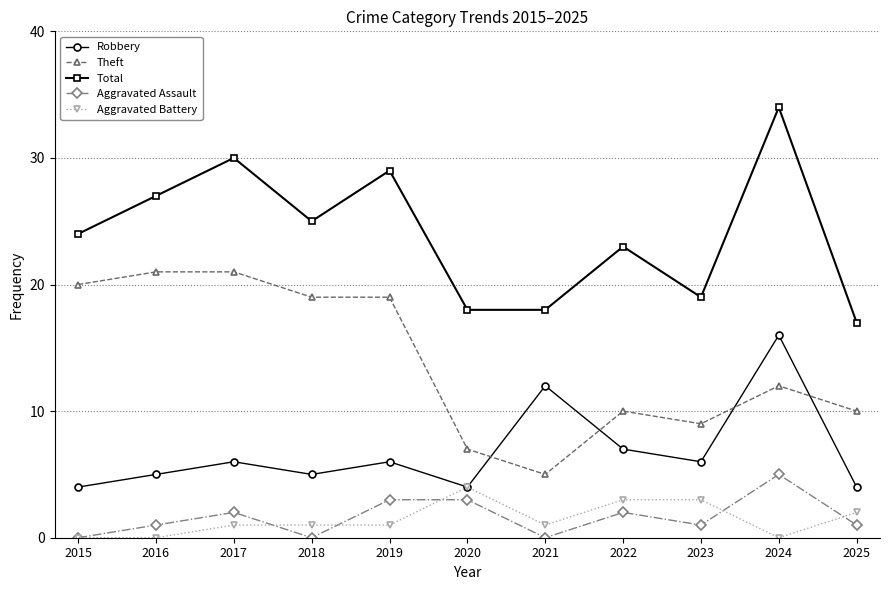

Which series has the largest total across all categories?

Total